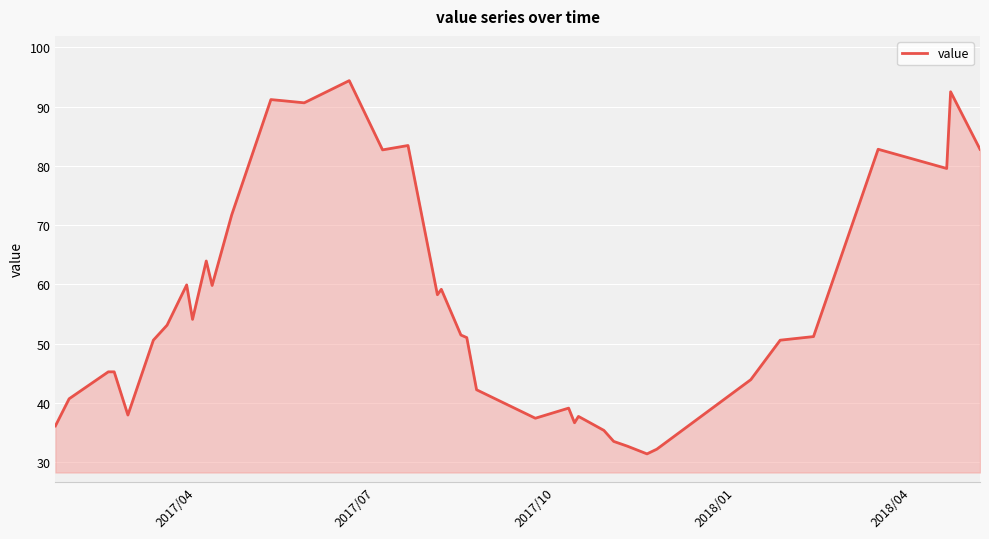

What is the minimum value shown in the chart?

31.4